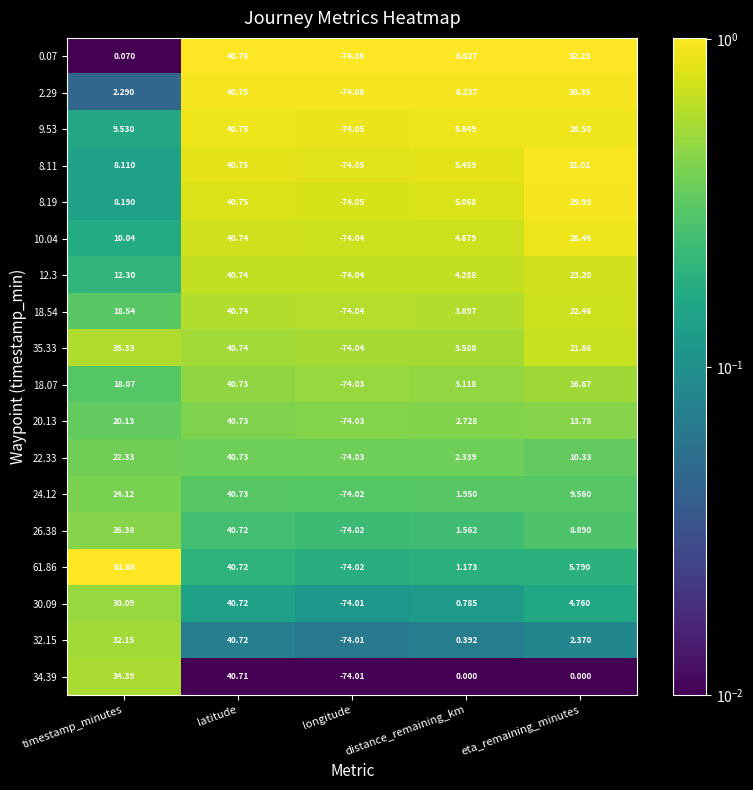

Where does the 30.09 series first go above 4?

timestamp_minutes